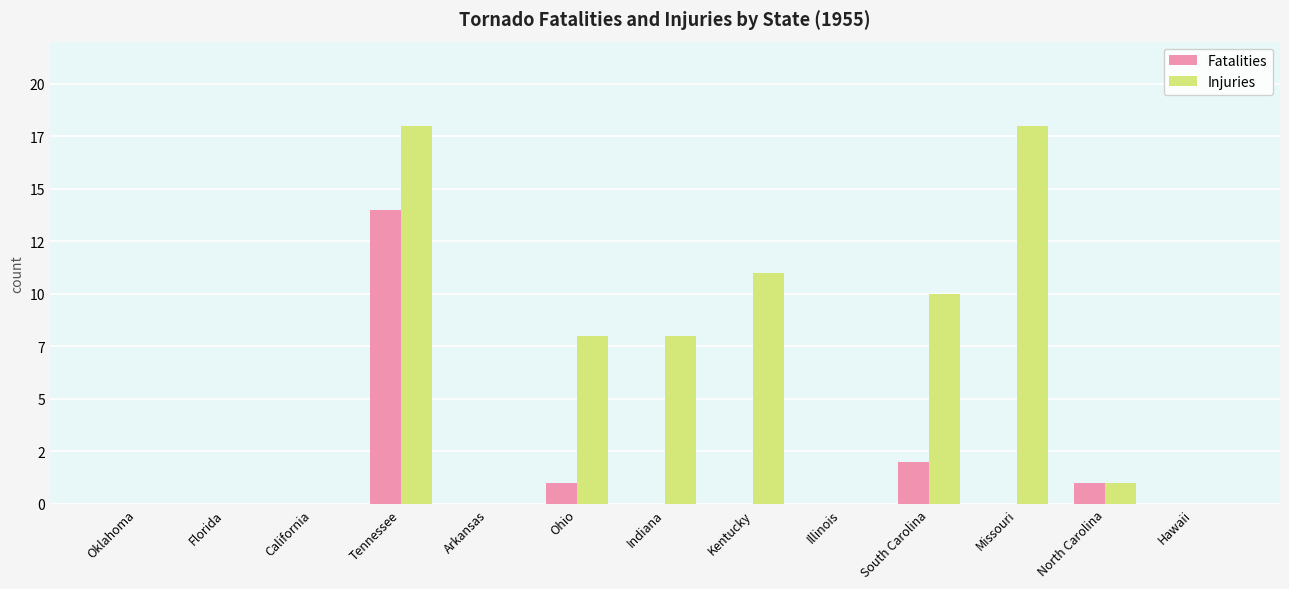

What are all the series names shown in the legend?

Fatalities, Injuries